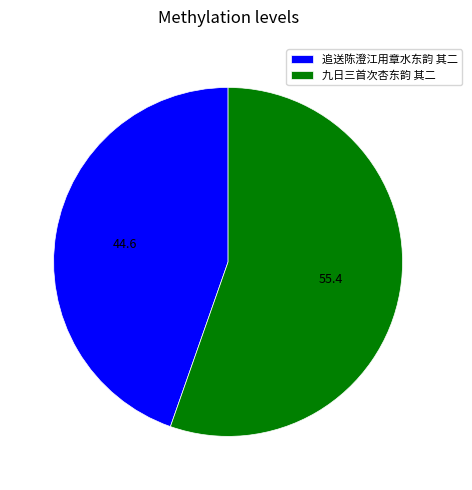

What is the largest slice in the pie chart?

九日三首次杏东韵 其二